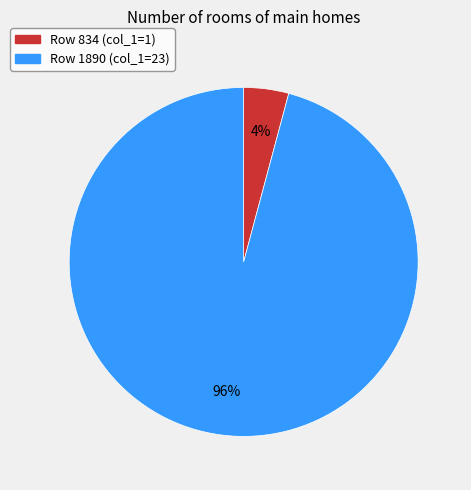

To the nearest percent, what is the average slice percentage?

50%